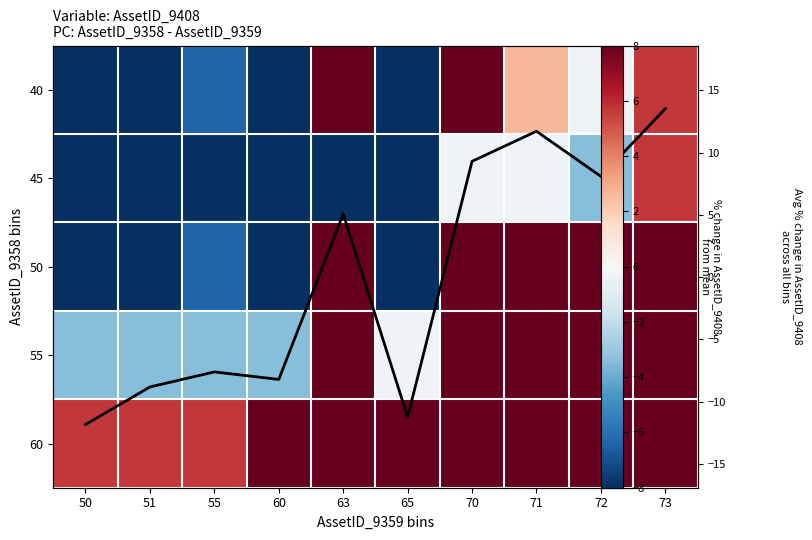

Which category has the highest value in the Row avg series?

73